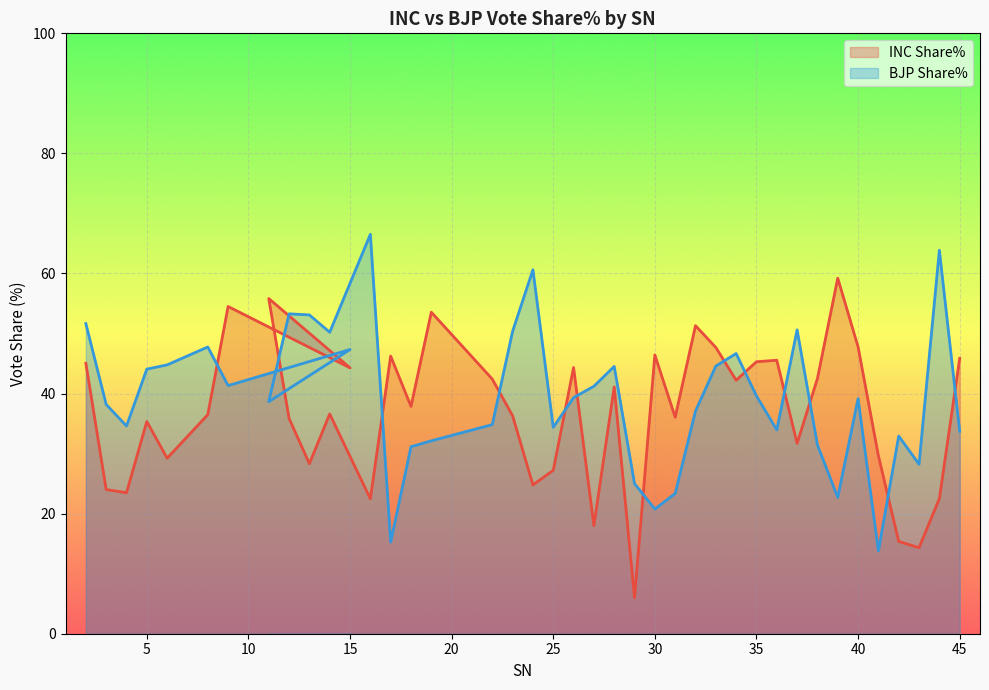

How many intersections are there between INC Share% and BJP Share%?

15